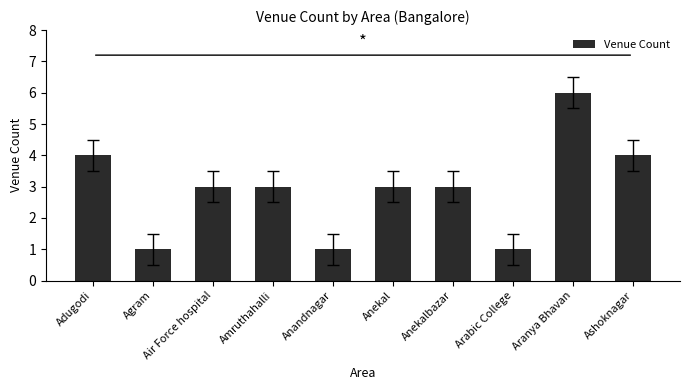

What is the greatest value displayed?

6